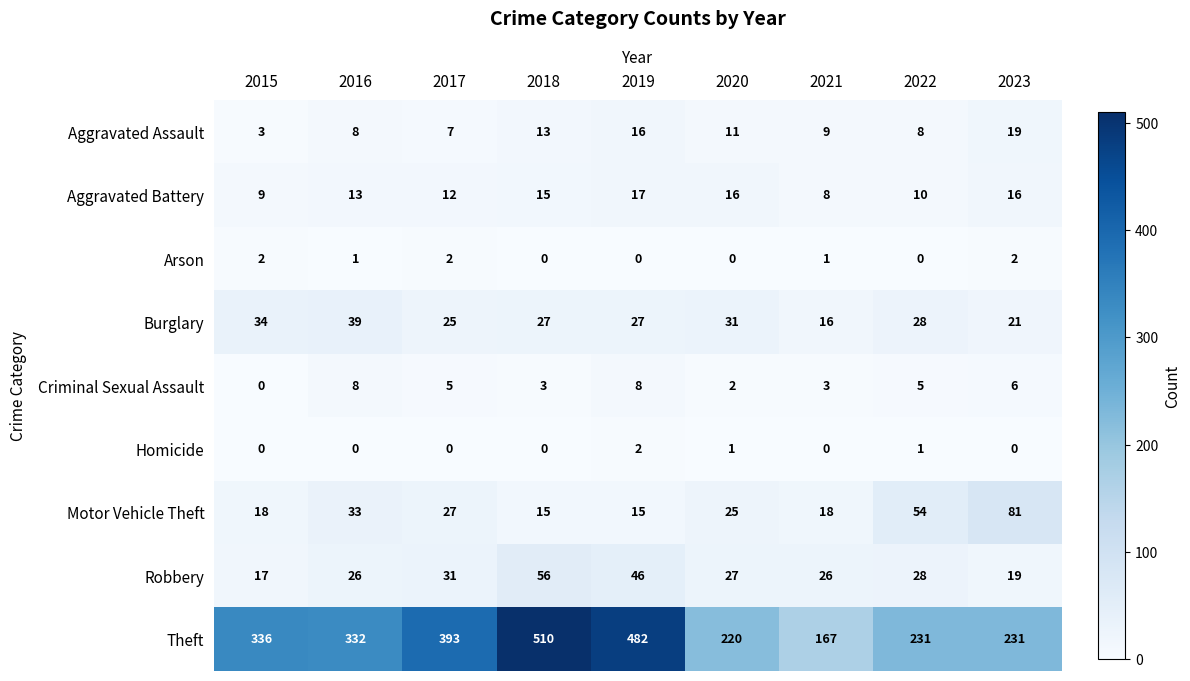

Rank the series at 2017 from highest to lowest value.

Theft, Robbery, Motor Vehicle Theft, Burglary, Aggravated Battery, Aggravated Assault, Criminal Sexual Assault, Arson, Homicide